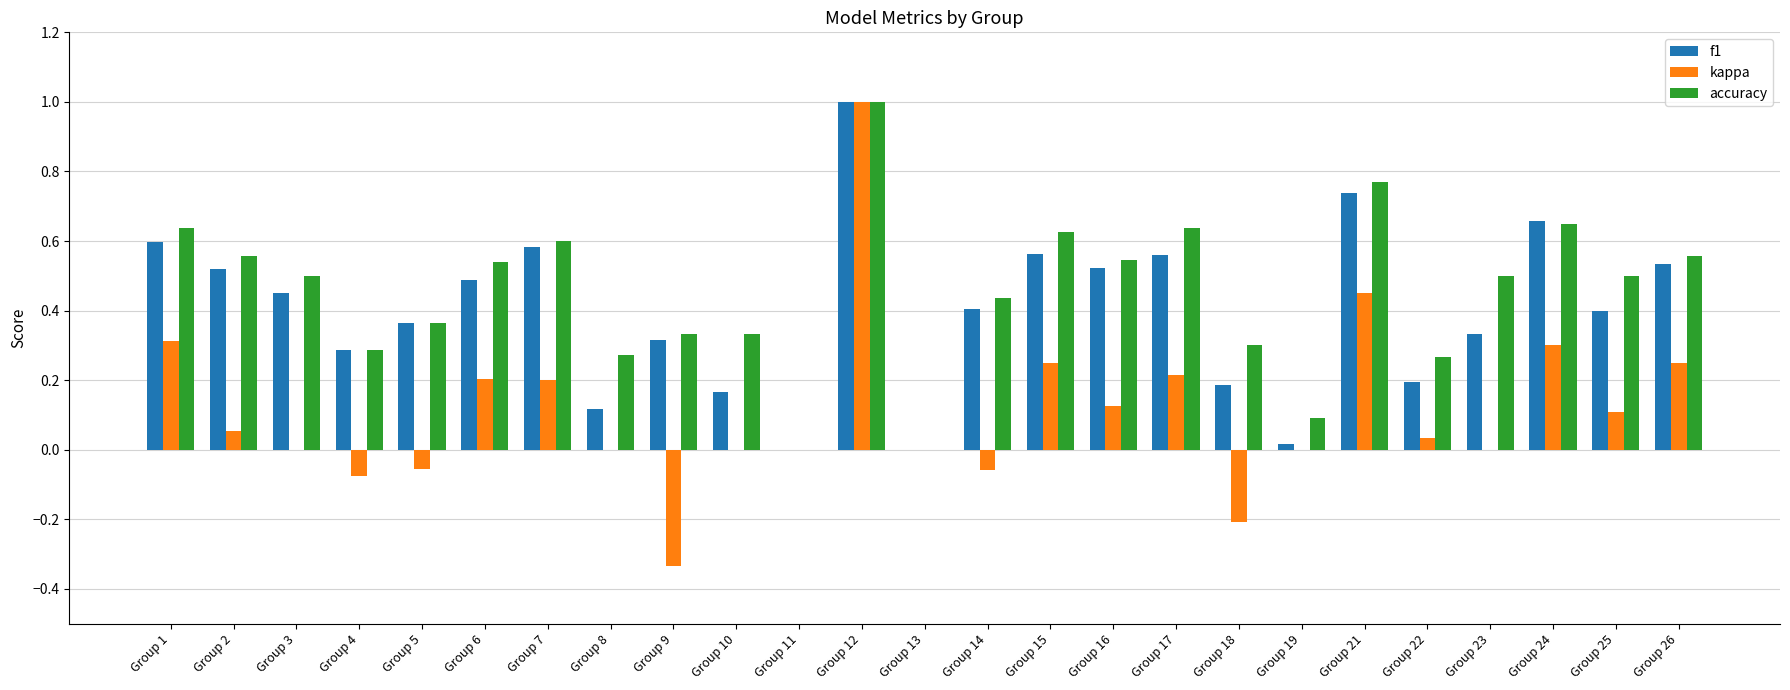

Which series changed the most between Group 8 and Group 15?

f1